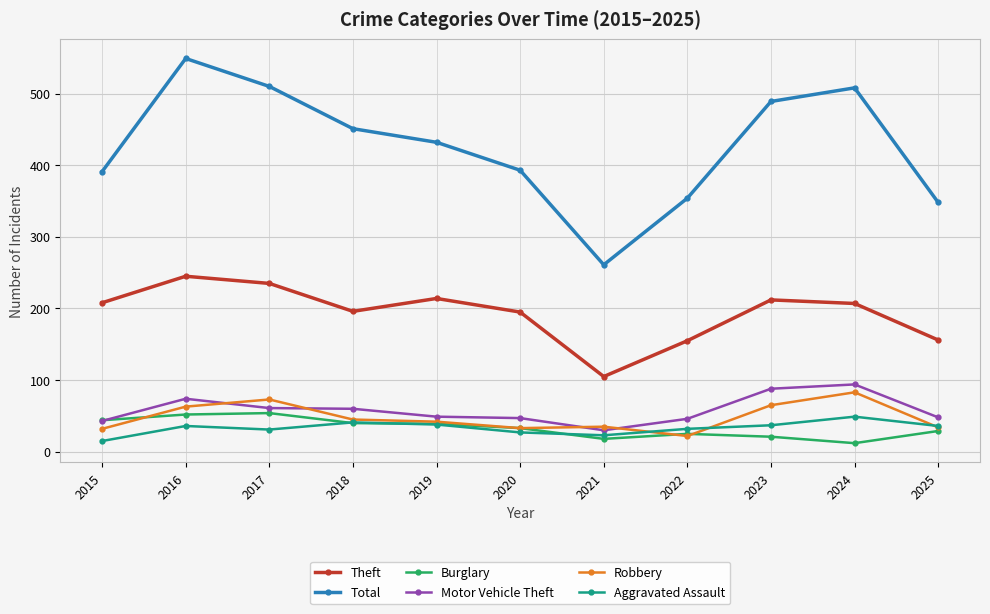

Which series ends up on top after the final intersection of Burglary and Robbery?

Robbery